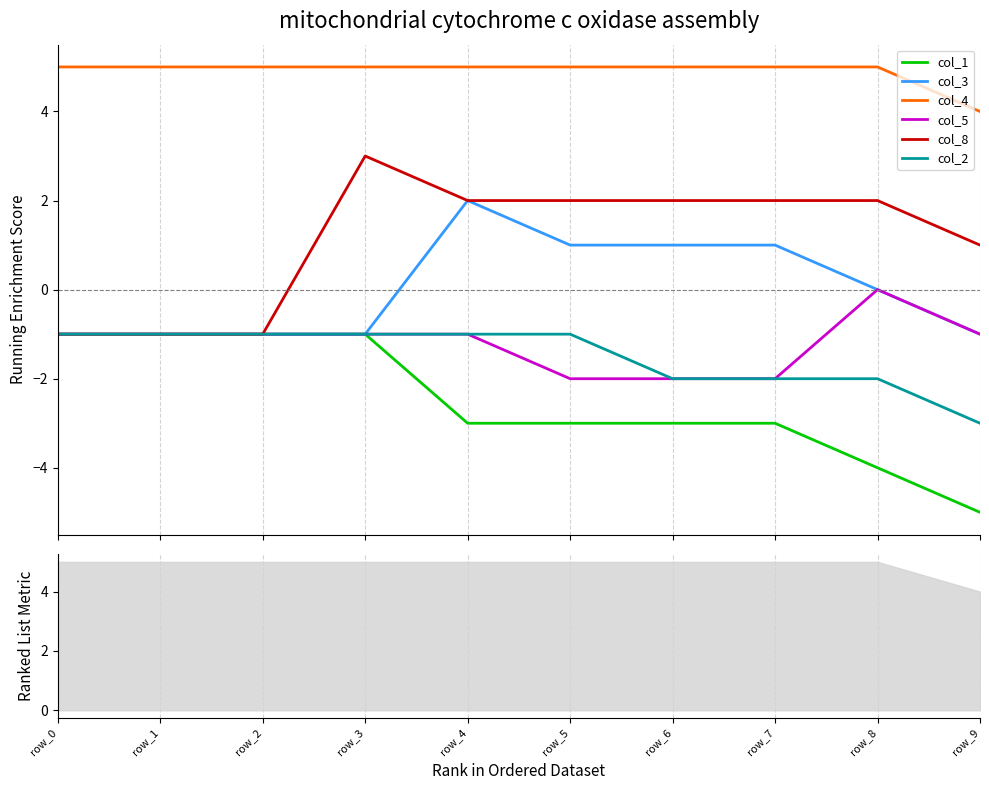

Between row_8 and row_3, which is larger?

row_3